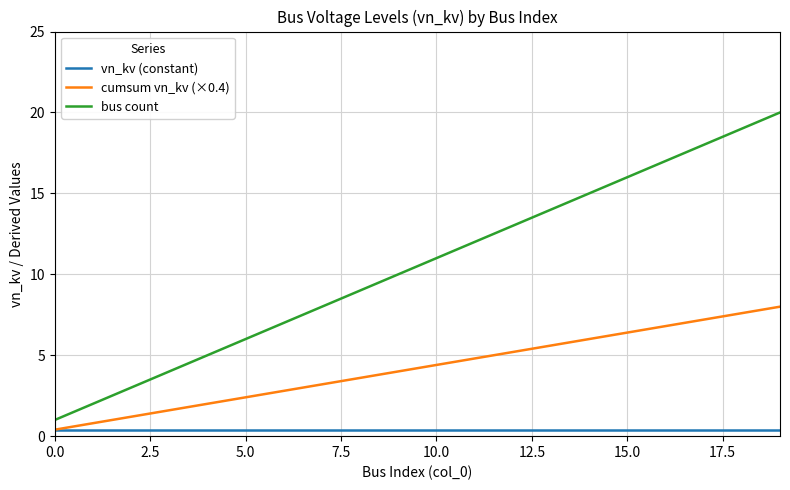

Rank the series by their maximum value, from highest to lowest.

bus count, cumsum vn_kv (×0.4), vn_kv (constant)